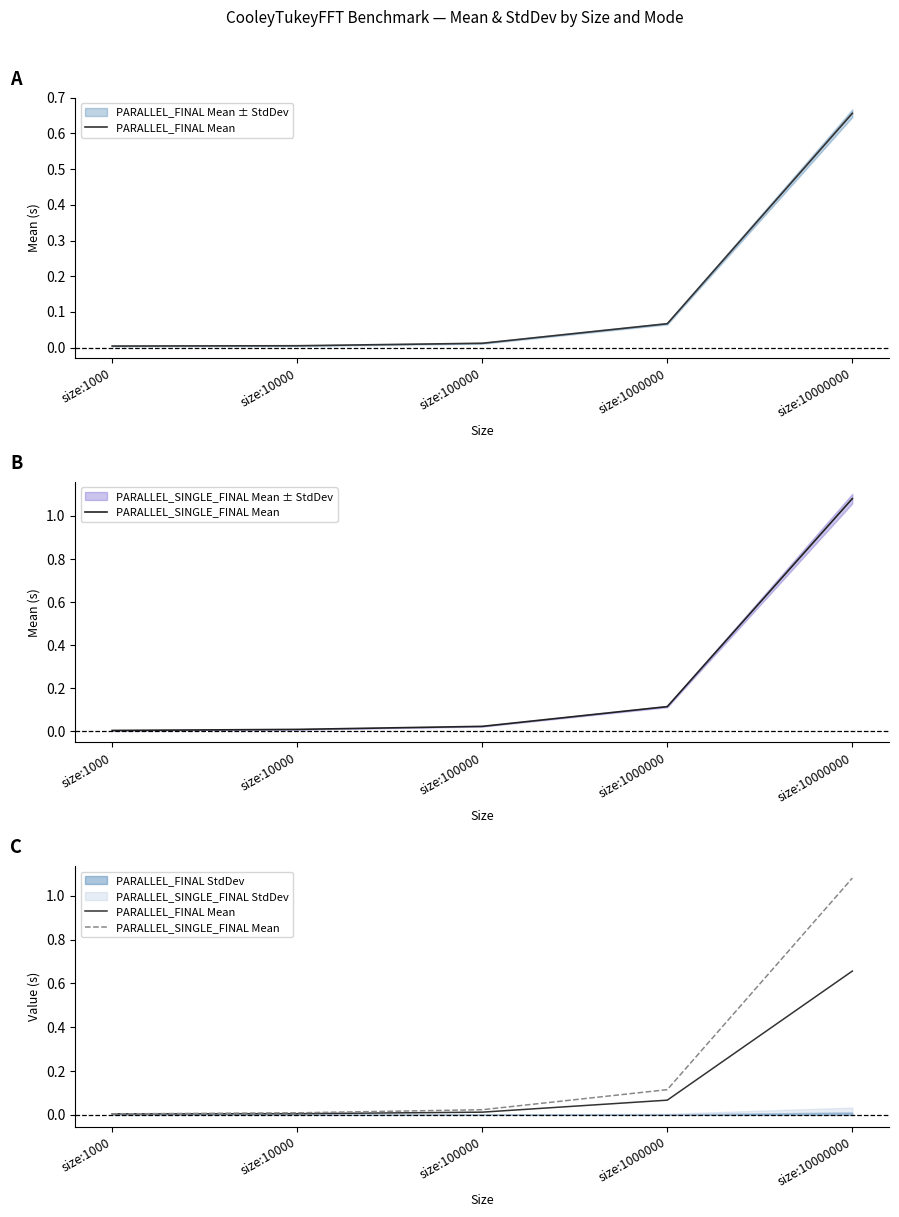

Is it true that PARALLEL_FINAL Mean equals 0.0 at size:10000?

True